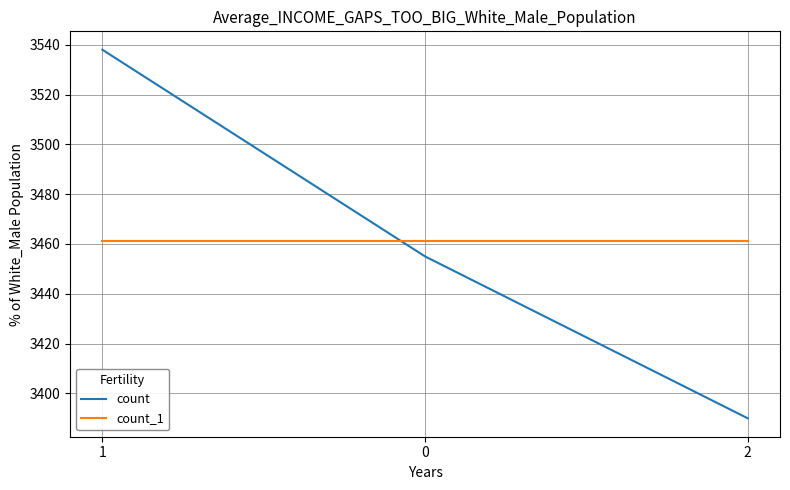

What is the smallest value displayed?

3390